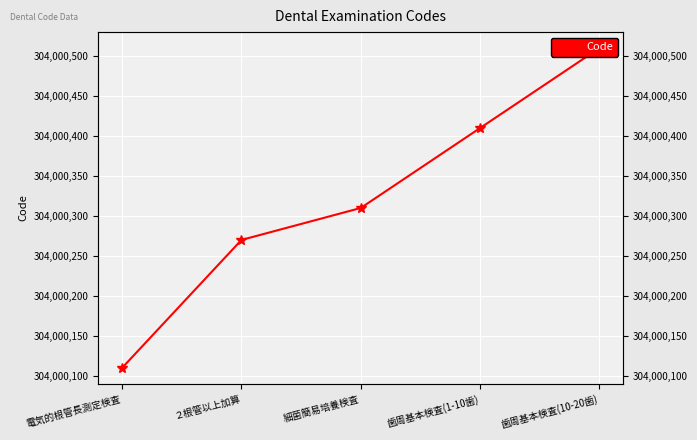

What is the value of the 2nd point from the left?

304000270